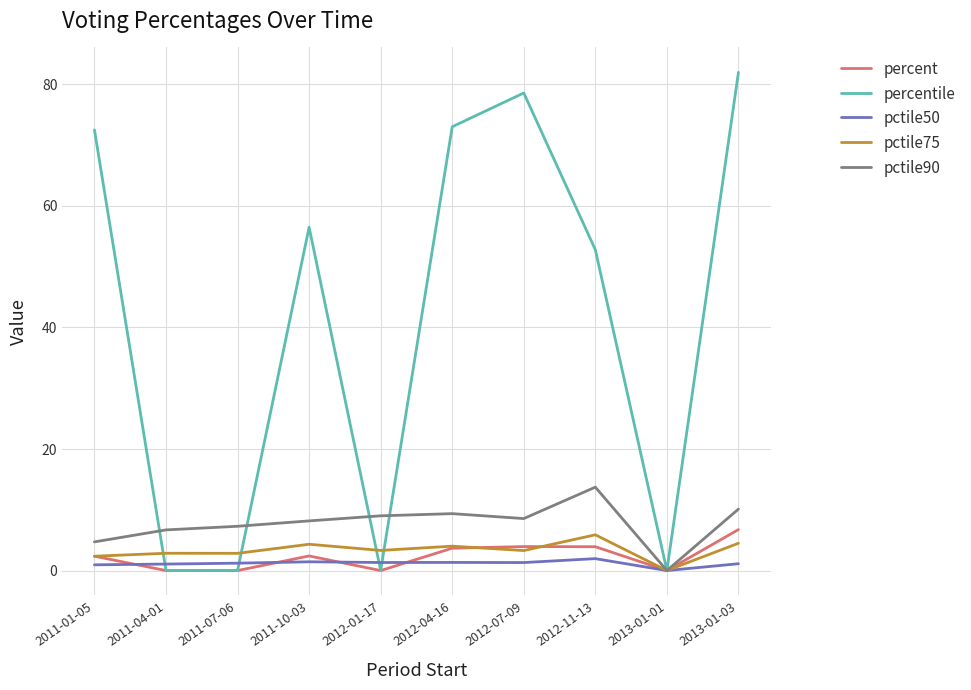

What position from the left is 2013-01-01?

9